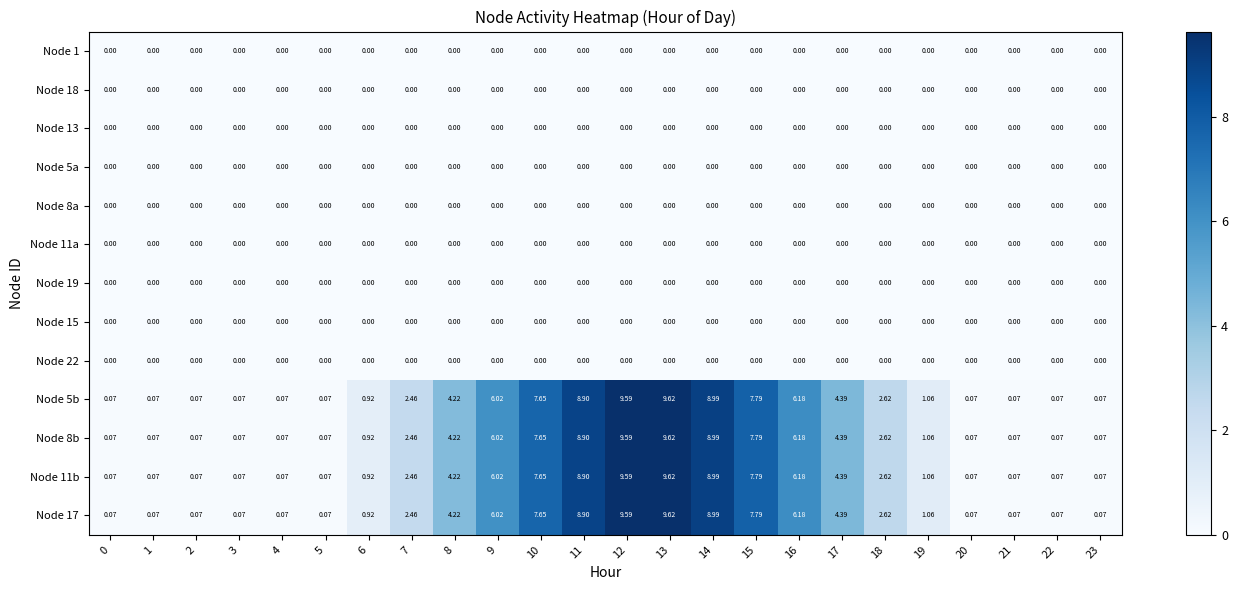

Is the value of Node 11b at 7 greater than the value of Node 17 at 14?

No